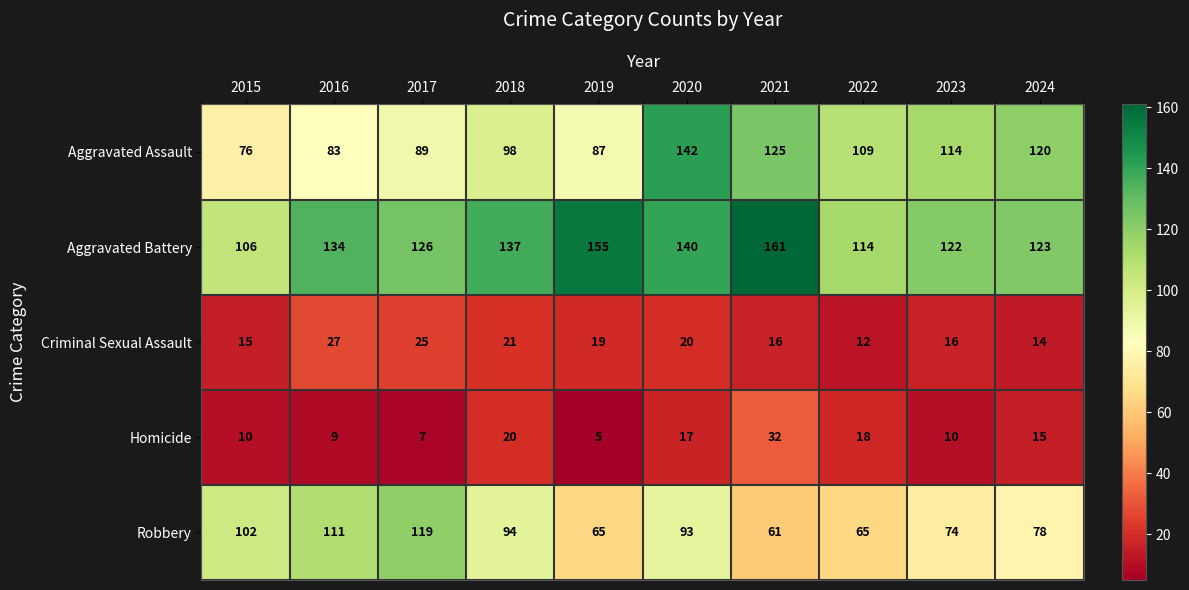

Rank the series at 2018 from lowest to highest value.

Homicide, Criminal Sexual Assault, Robbery, Aggravated Assault, Aggravated Battery